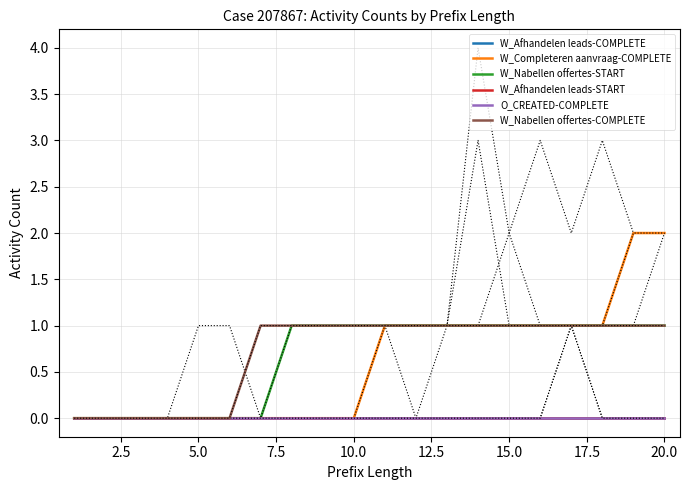

How many lines are shown in the chart?

6